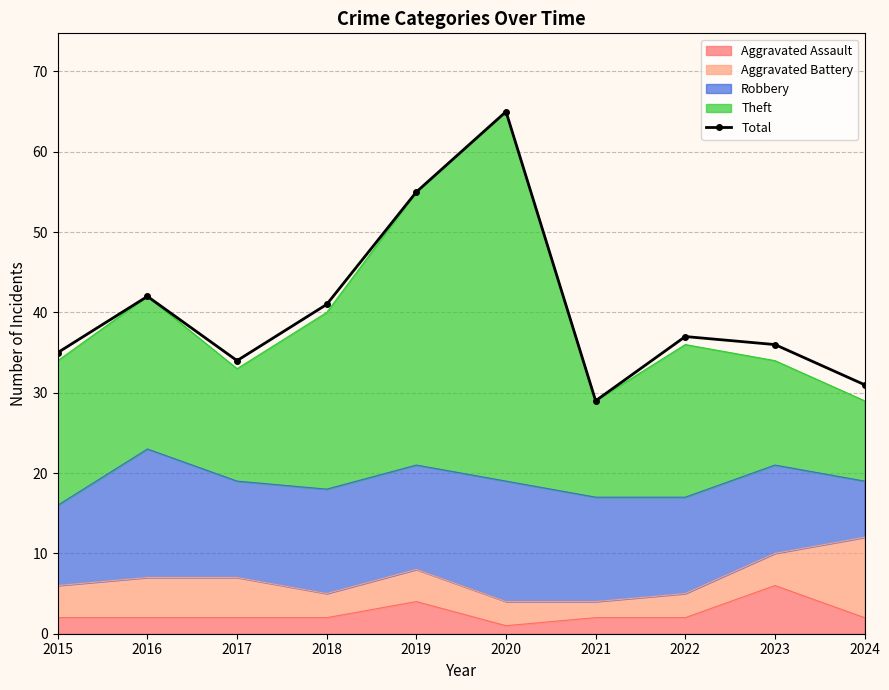

How many lines are shown in the chart?

1